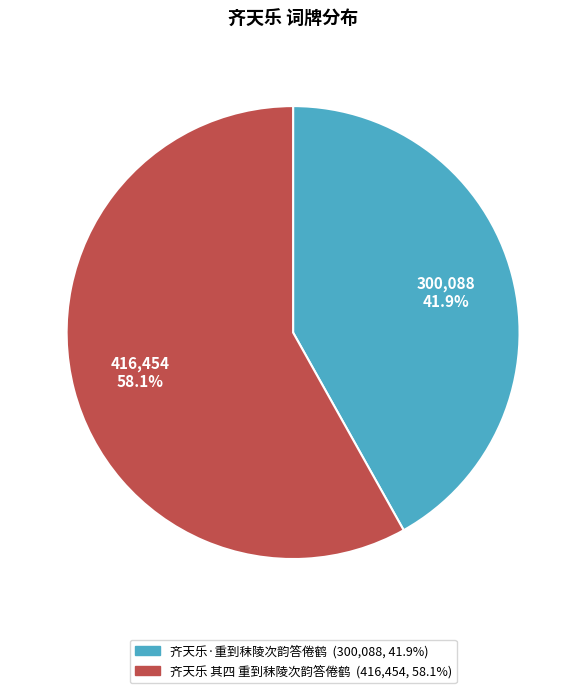

Which category has the biggest portion of the pie?

齐天乐 其四 重到秣陵次韵答倦鹤